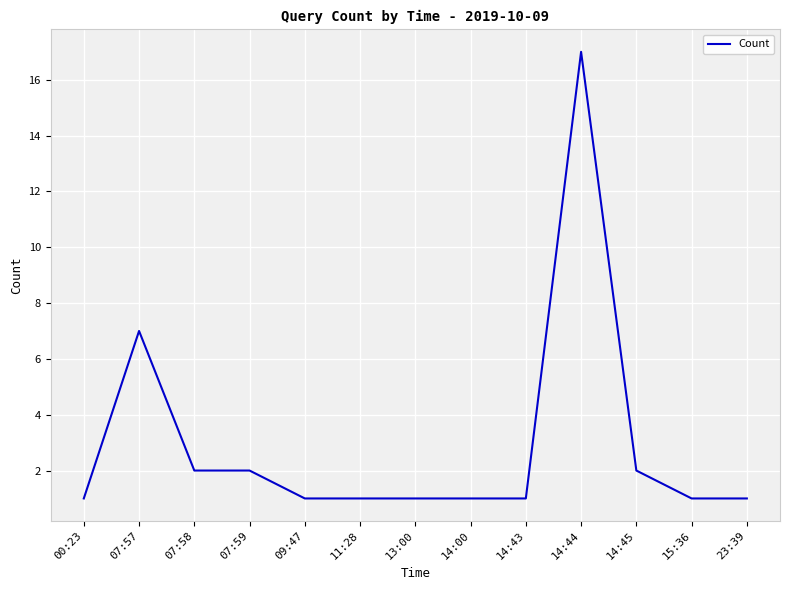

Reading right to left, transcribe all the data shown in this chart.

1	1	2	17	1	1	1	1	1	2	2	7	1